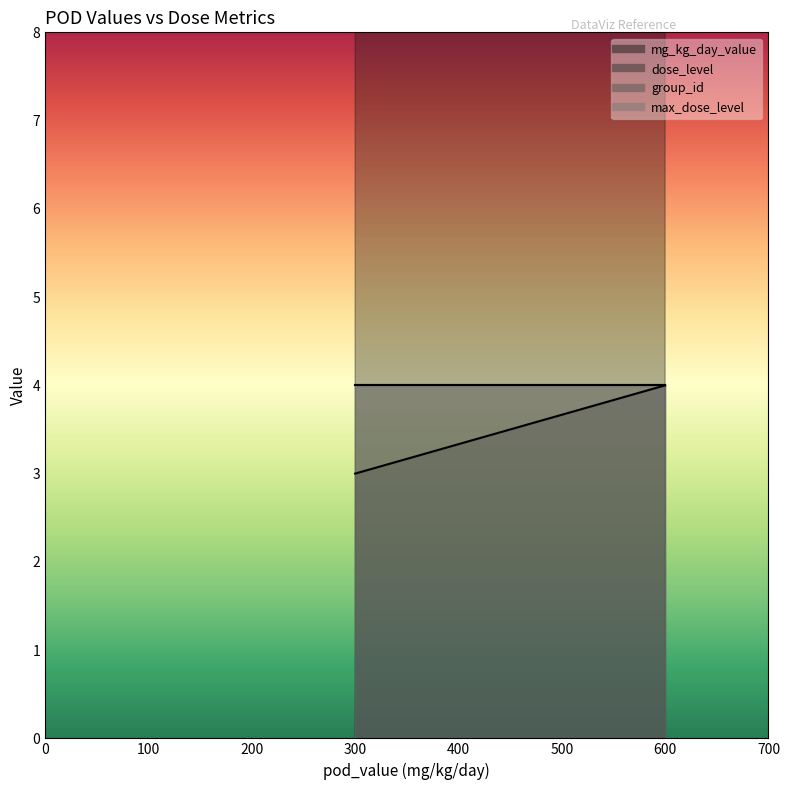

True or false: max_dose_level and mg_kg_day_value intersect in this chart.

False